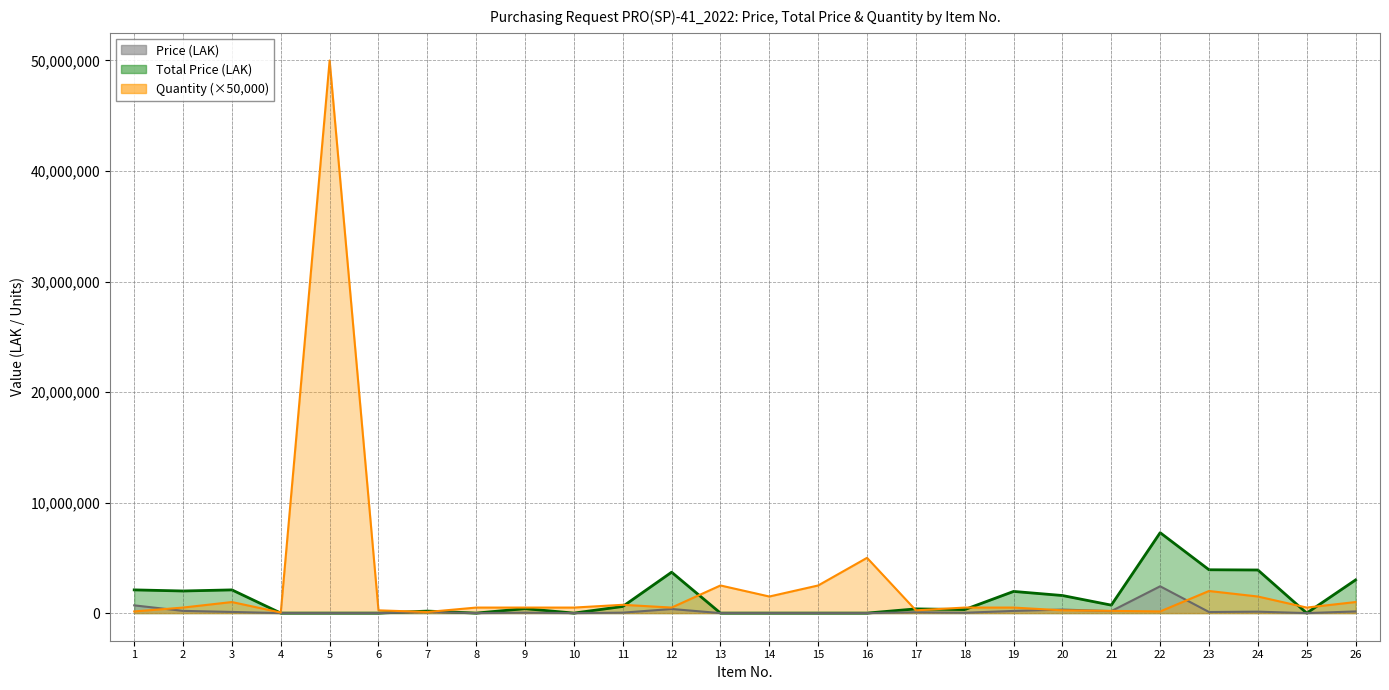

What is the value of the Total Price point at the 24th from the left?

3900000